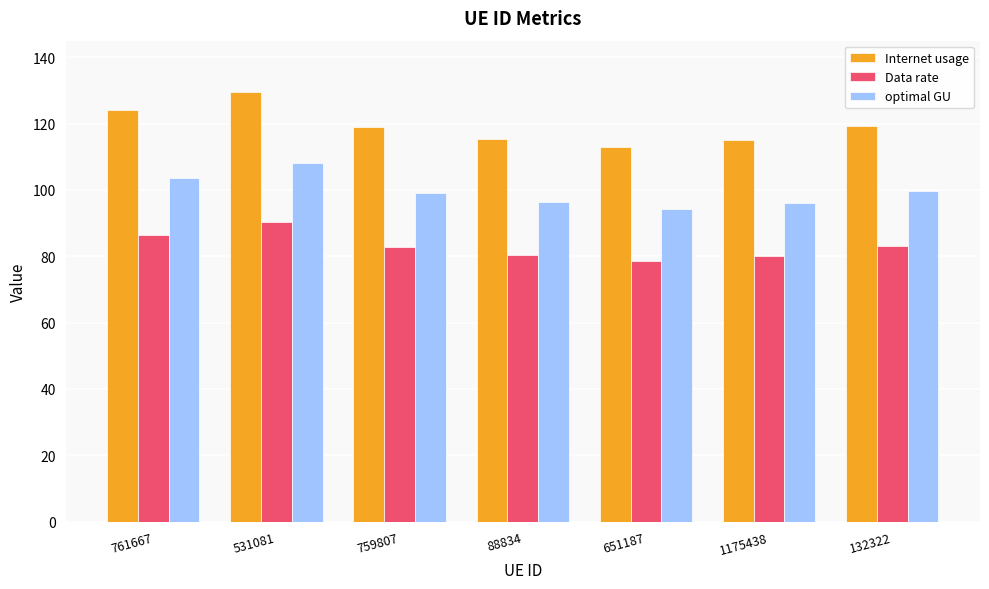

Read the optimal GU value at 132322.

99.6